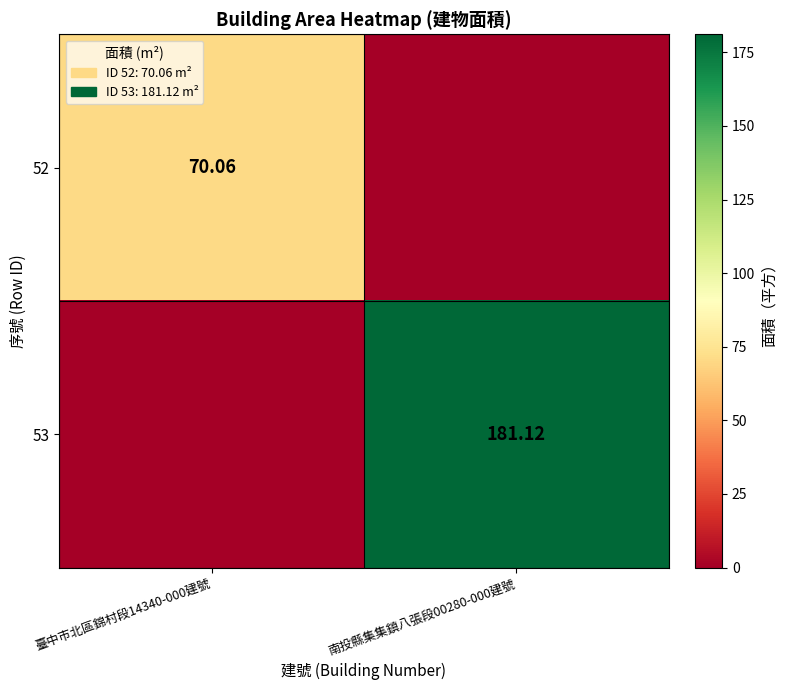

Is the value of 52 at 臺中市北區錦村段14340-000建號 greater than the value of 53 at 南投縣集集鎮八張段00280-000建號?

No